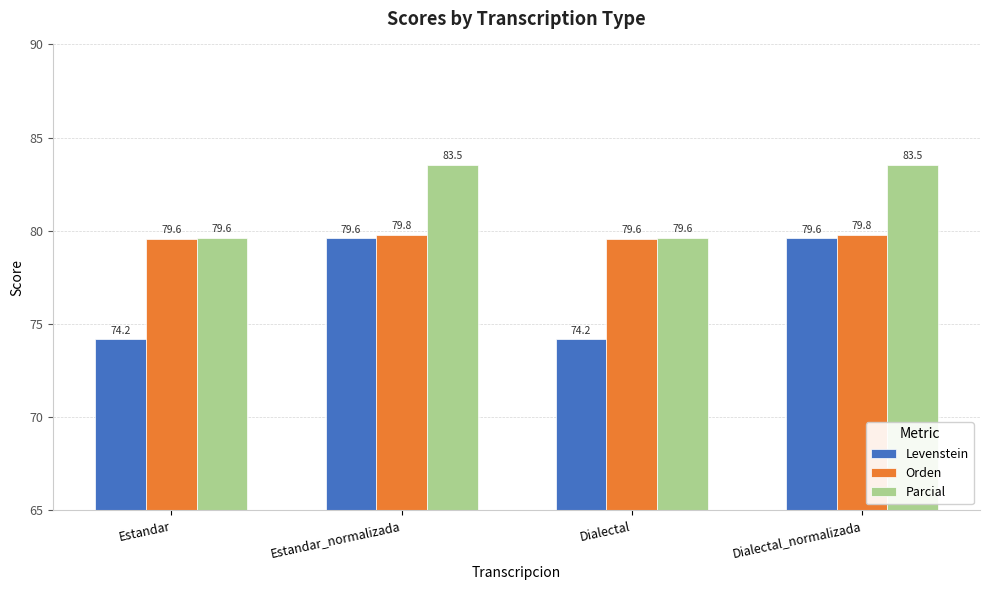

What is the label of the 2nd bar from the left?

Estandar_normalizada